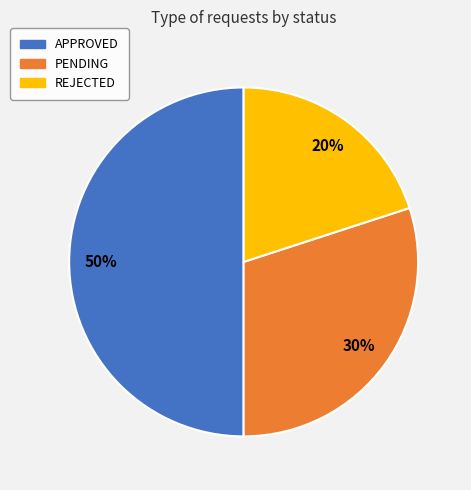

To the nearest percent, what portion does APPROVED represent?

50%